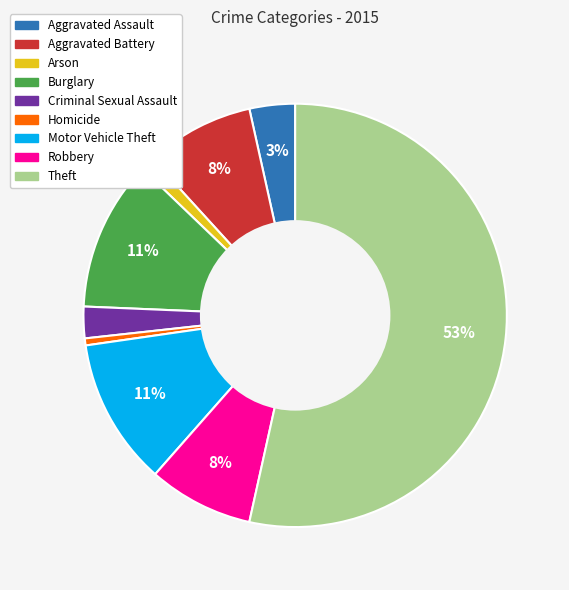

Is Theft the majority of the pie?

Yes